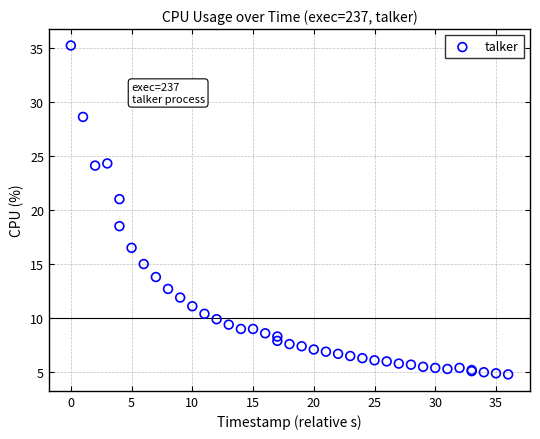

What Y value in the scatter plot is closest to 20?

21.0